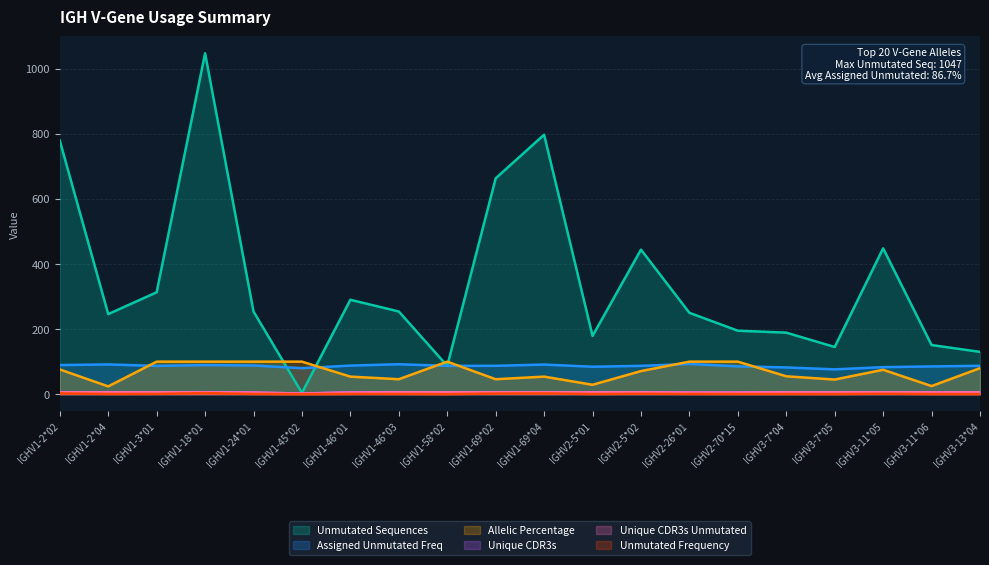

Which series changed the most between IGHV3-7*05 and IGHV3-13*04?

Allelic Percentage